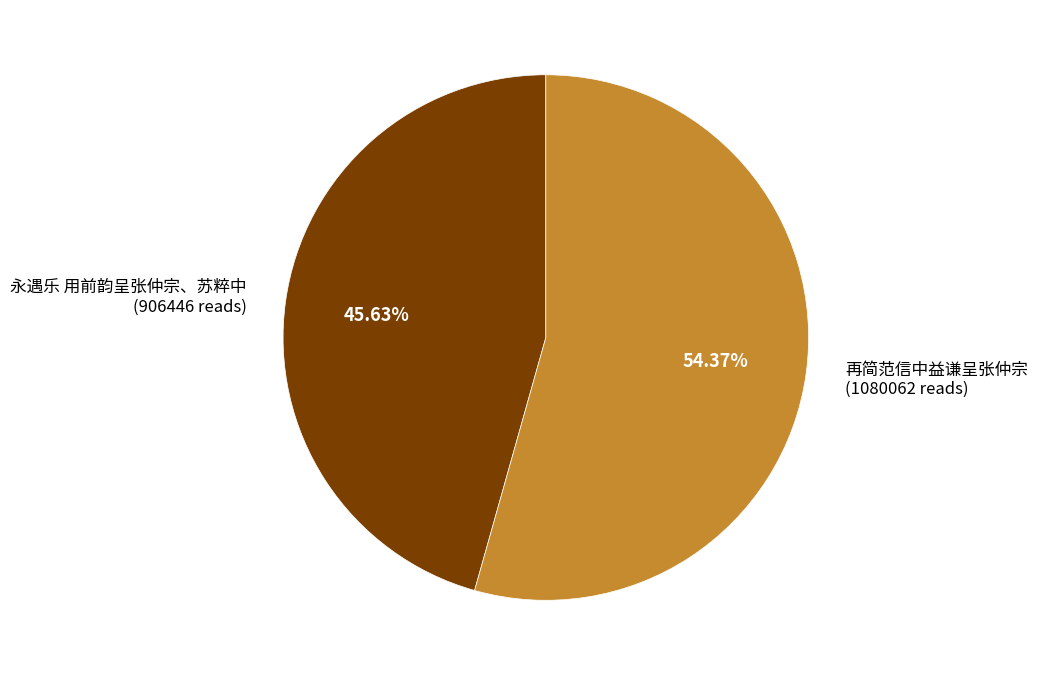

The 再简范信中益谦呈张仲宗 slice represents 41% of the pie. True or false?

False